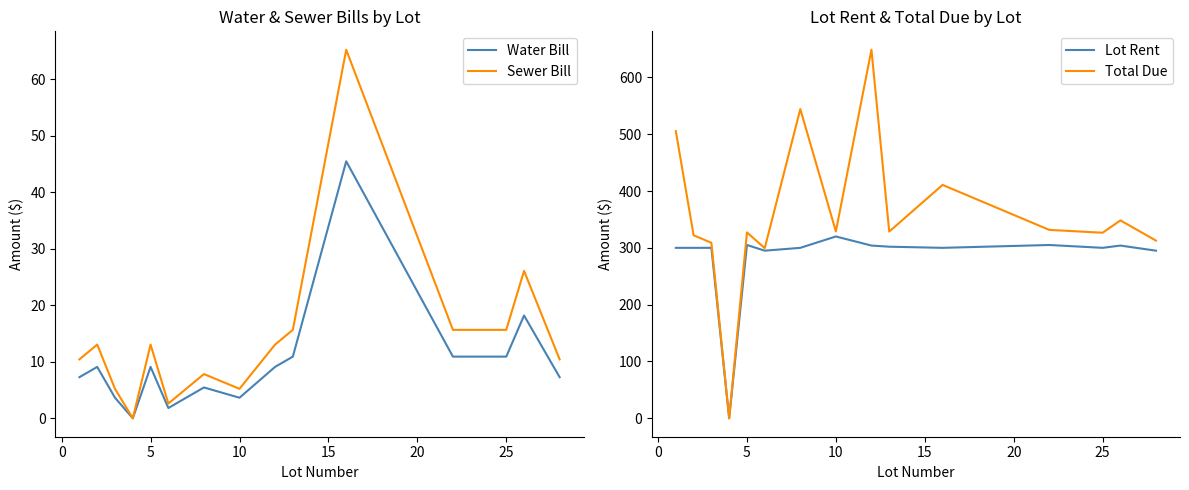

Rank the series by their maximum value, from highest to lowest.

Total Due, Lot Rent, Sewer Bill, Water Bill